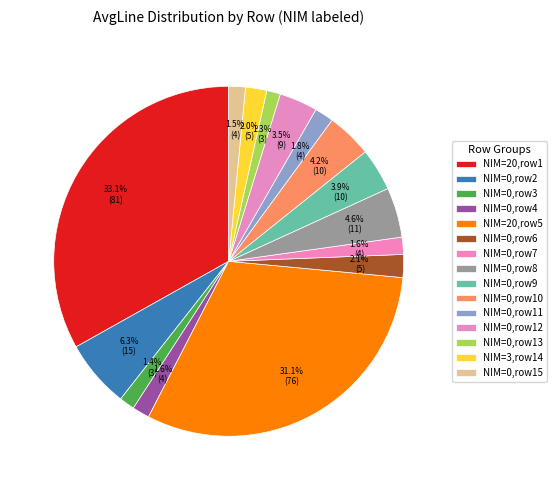

How many segments does this pie chart have?

15